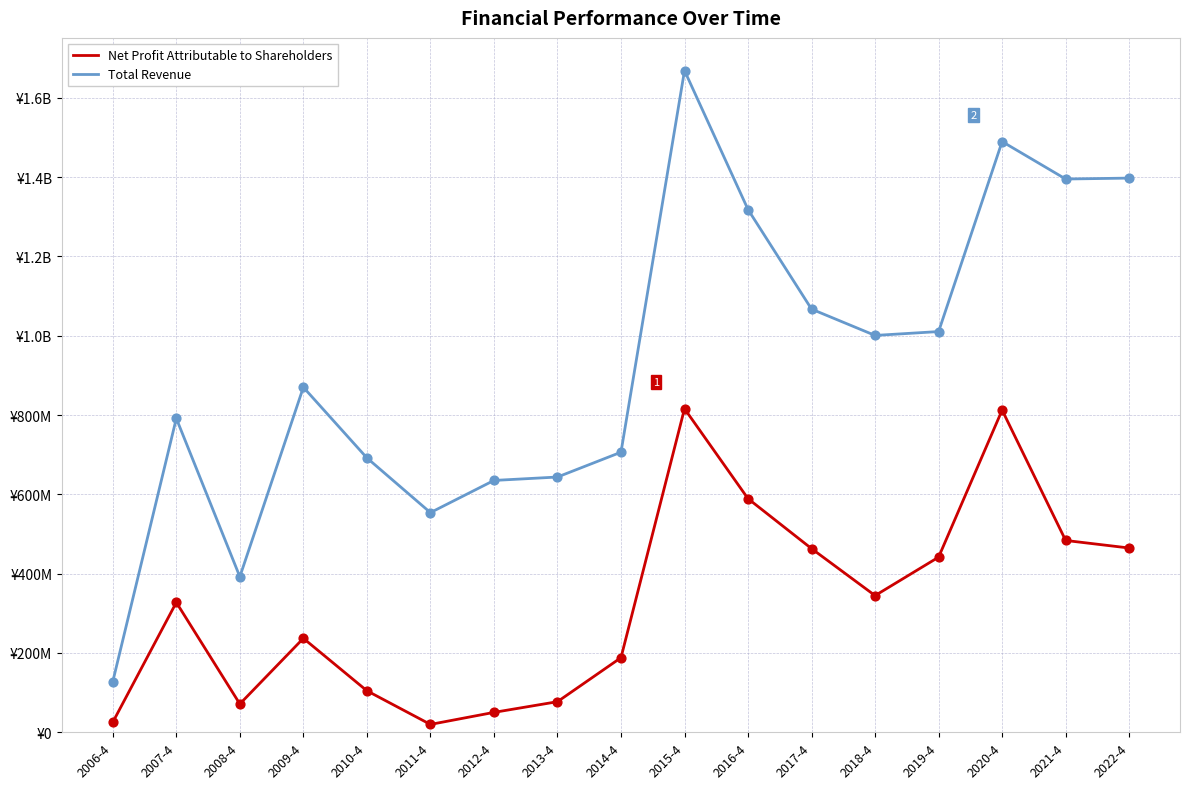

What is the total value across all series at 2019-4?

1452269661.5